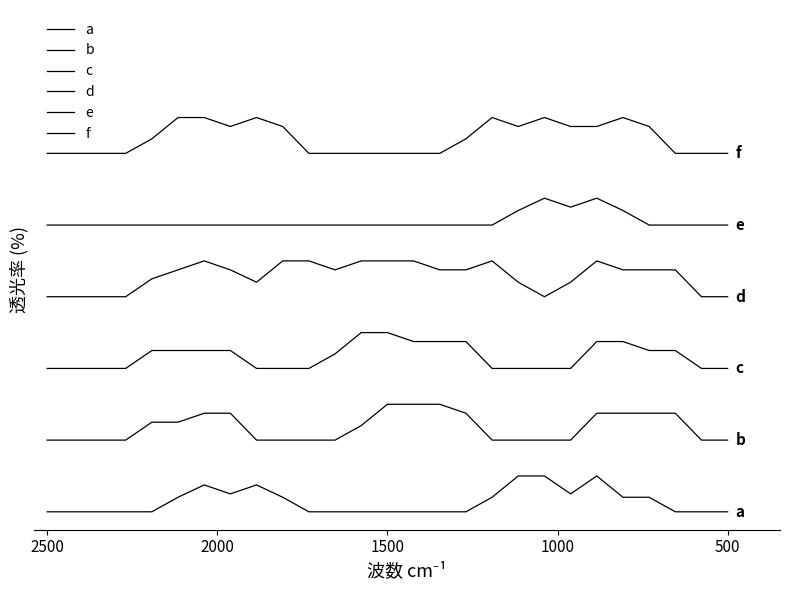

Does the chart have visible grid lines?

No